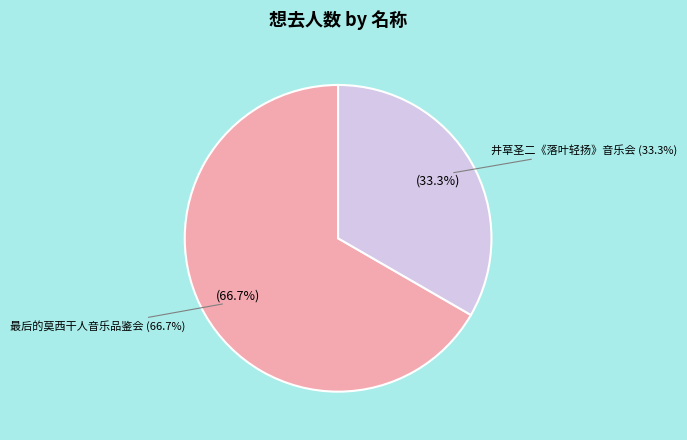

Between 南宁·《最后的莫西干人——亚历桑德罗&丛林回响乐队印第安音乐品鉴会》 and 南宁·井草圣二 2024《落叶轻扬》指弹吉他音乐会, which is larger?

南宁·《最后的莫西干人——亚历桑德罗&丛林回响乐队印第安音乐品鉴会》